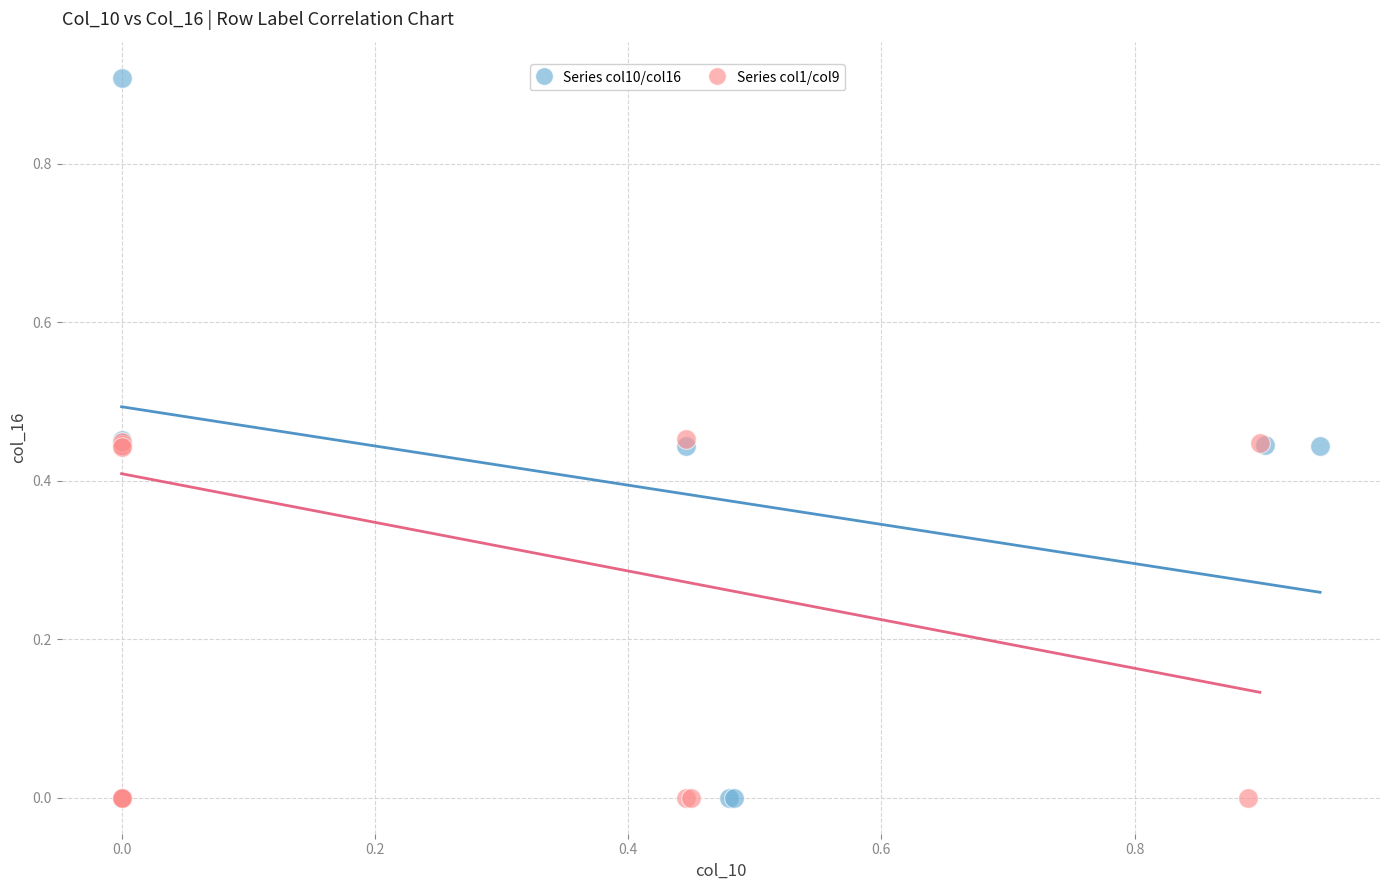

Which series reaches the maximum Y coordinate?

Series col10/col16